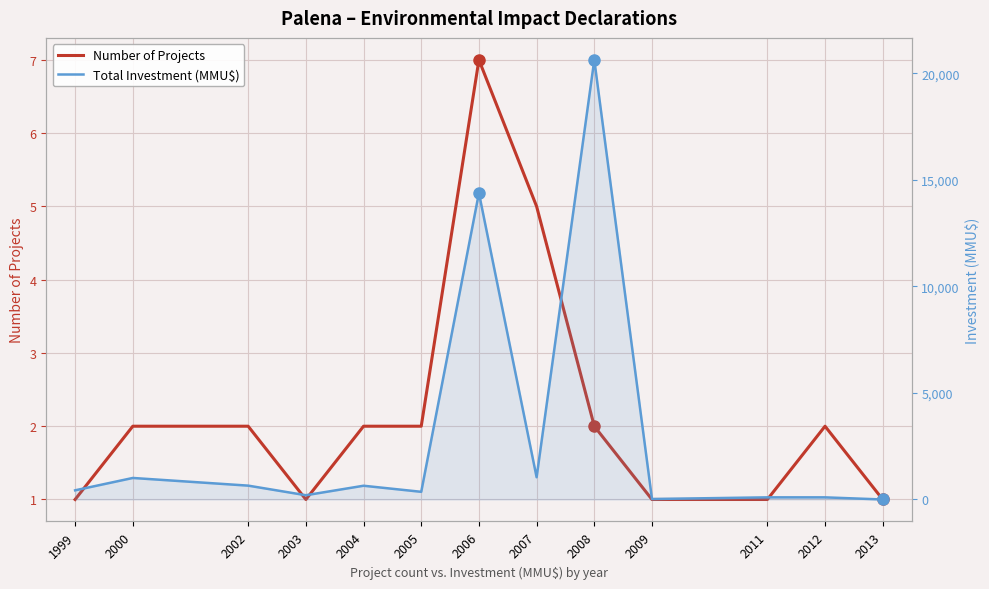

List the series in order of their peak value, highest first.

Total Investment (MMU$), Number of Projects